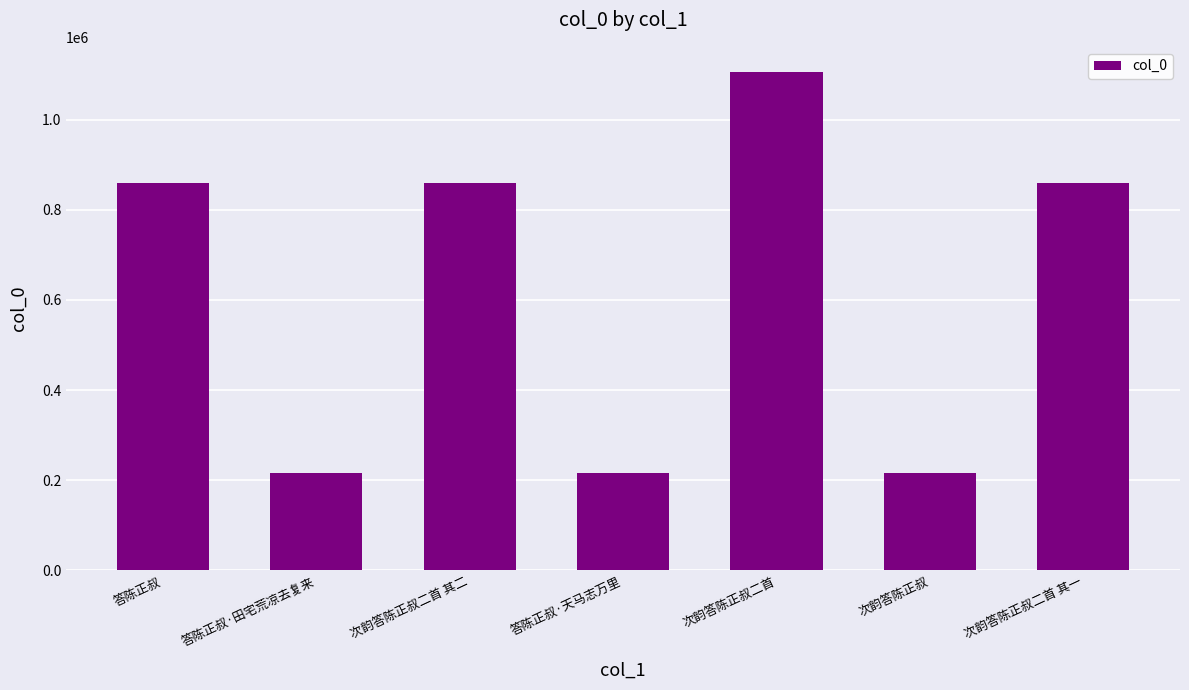

What is the smallest value displayed?

215503